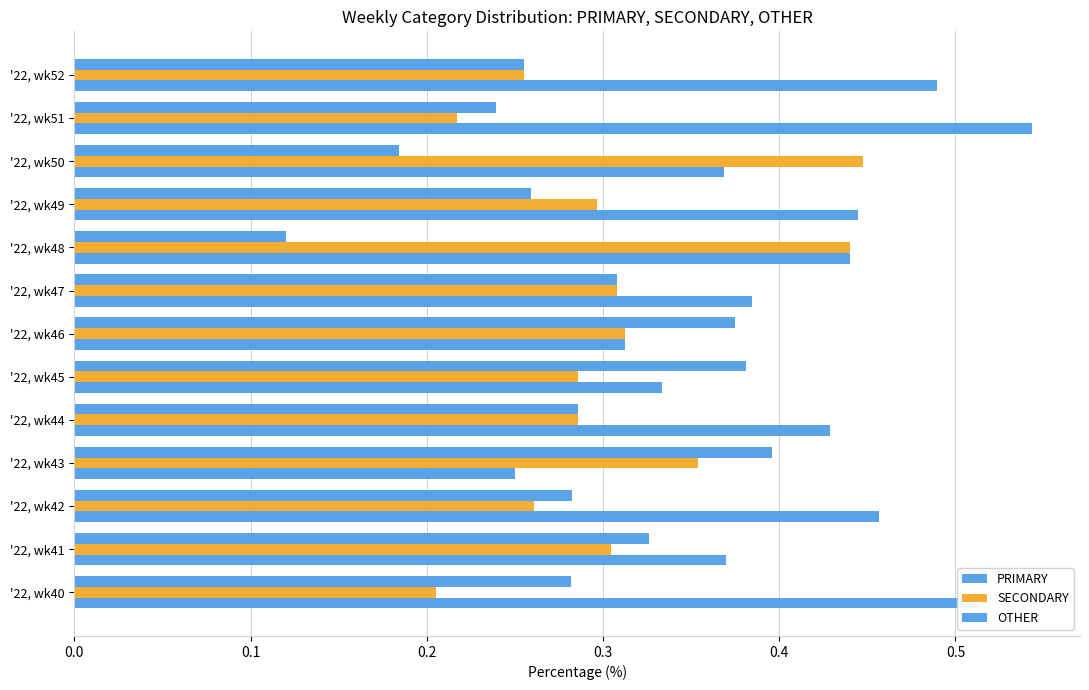

Which series has the widest spread of values?

PRIMARY